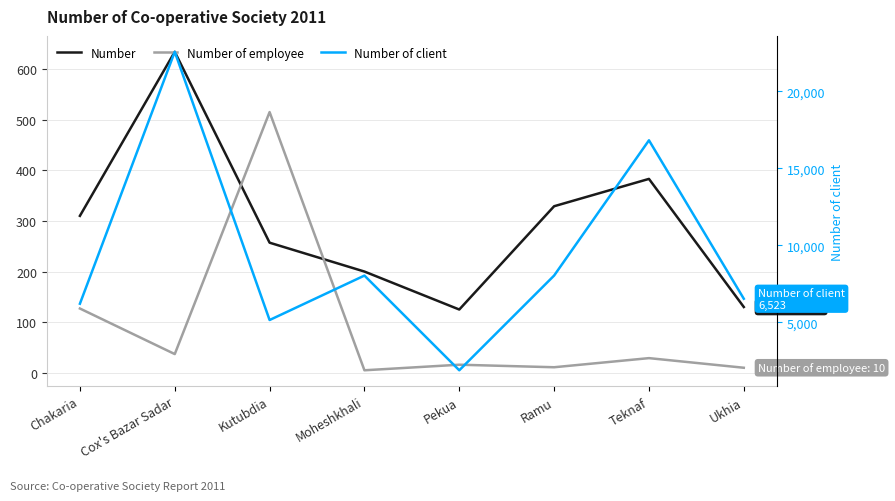

In Number, how many points are lower than both neighbors (excluding endpoints)?

1